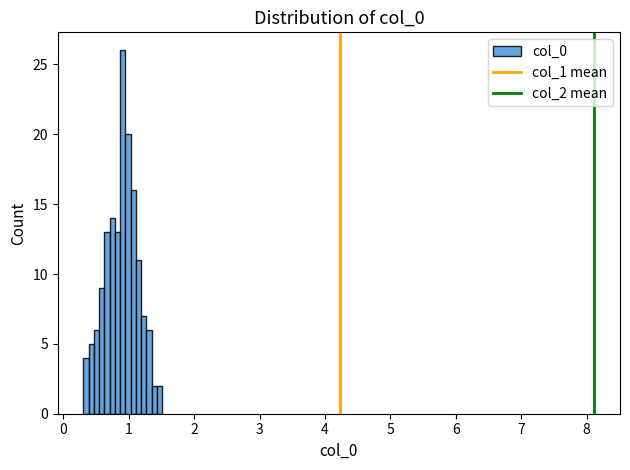

Around what value on the x-axis is the tallest bar? Give the approximate position of its centre, as read against the axis.

0.9